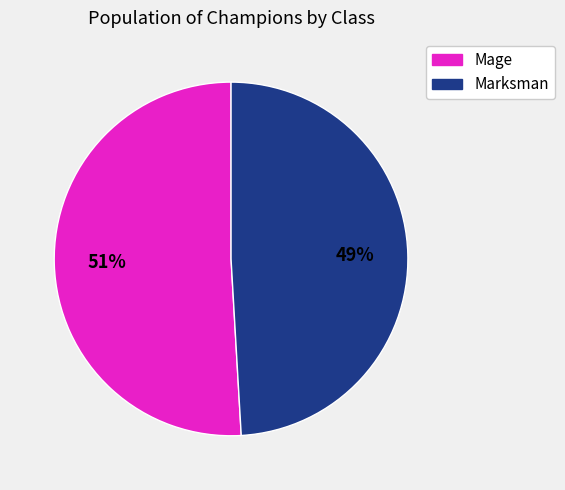

To the nearest percent, what is the average slice percentage?

50%